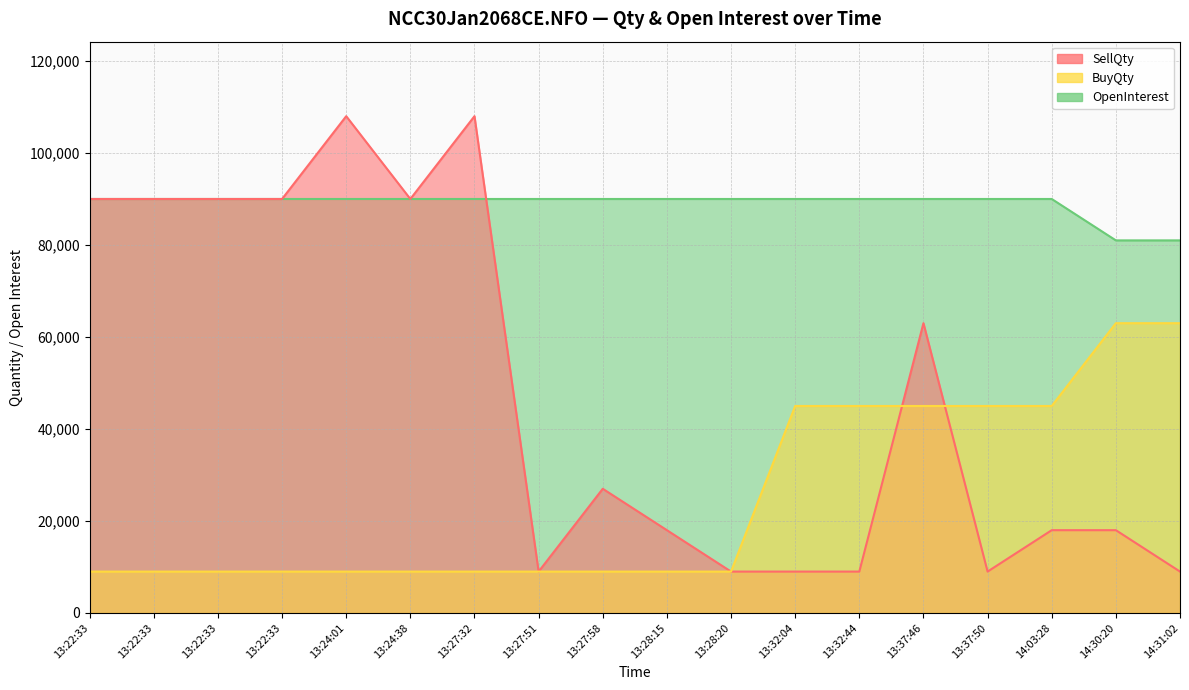

Which label corresponds to the smallest value in the chart?

13:27:51